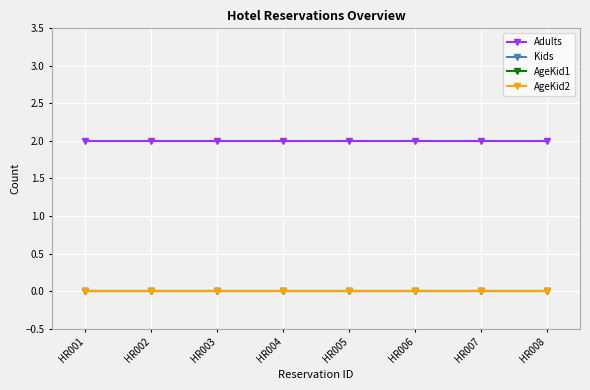

Reading left to right, transcribe all the data shown in this chart.

Adults: 2	2	2	2	2	2	2	2
Kids: 0	0	0	0	0	0	0	0
AgeKid1: 0	0	0	0	0	0	0	0
AgeKid2: 0	0	0	0	0	0	0	0